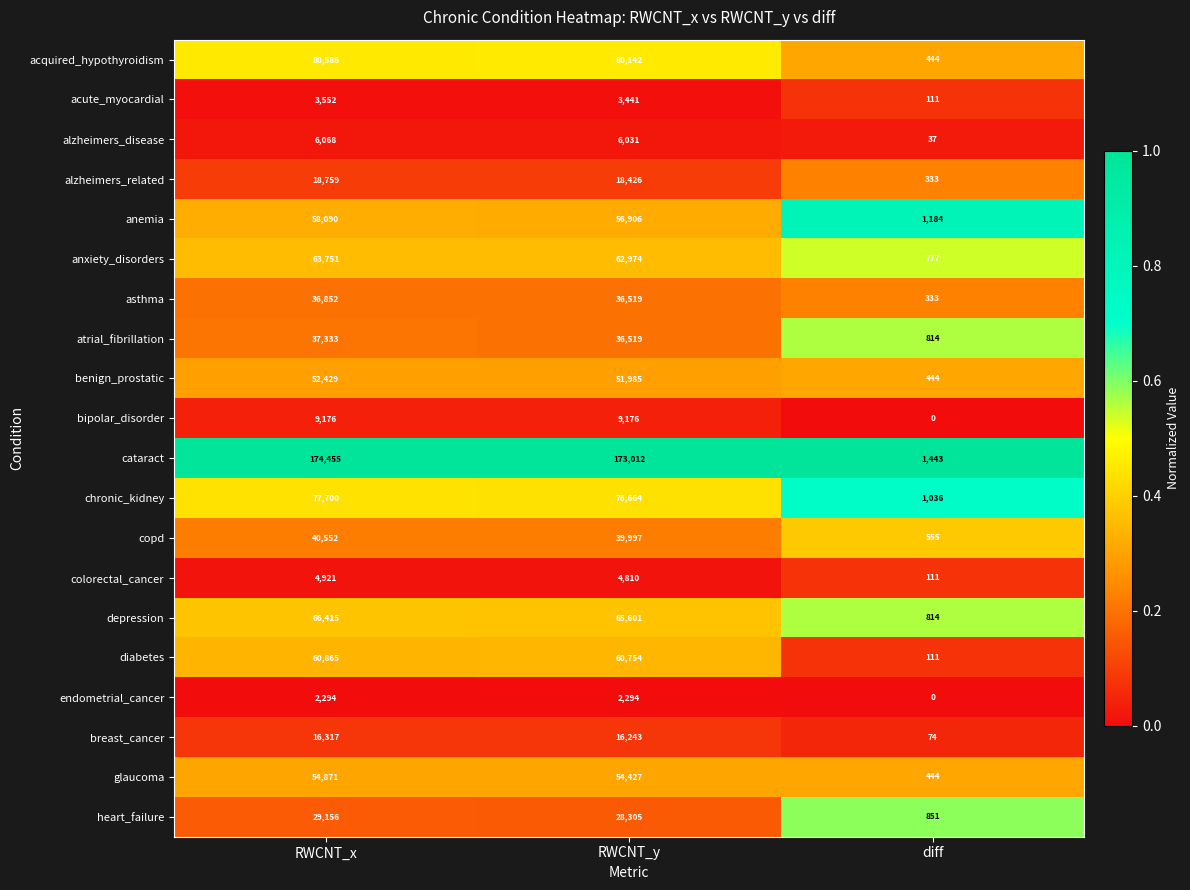

Read the acquired_hypothyroidism value at RWCNT_x.

80586